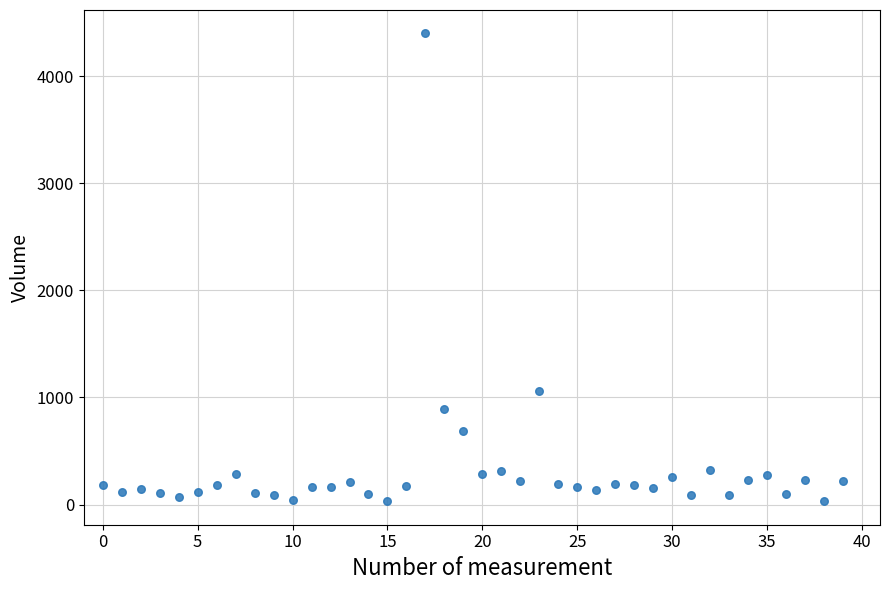

What Y value in the scatter plot is closest to 2214?

1057.3